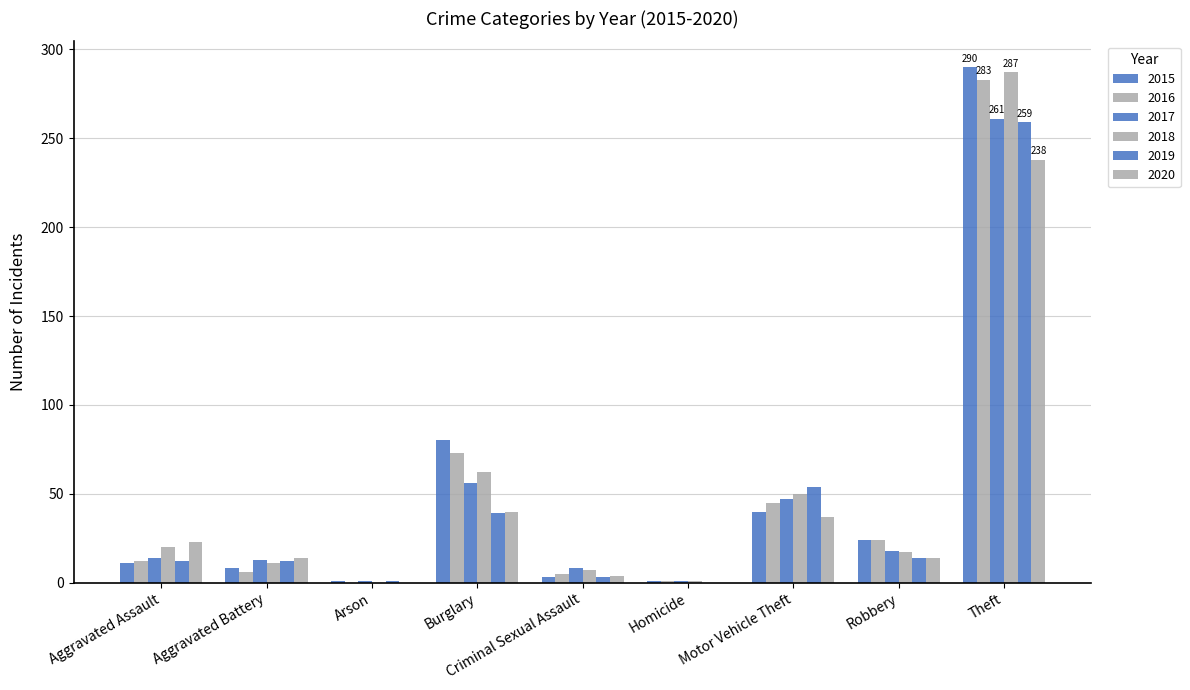

Rank the series at Theft from highest to lowest value.

2015, 2018, 2016, 2017, 2019, 2020